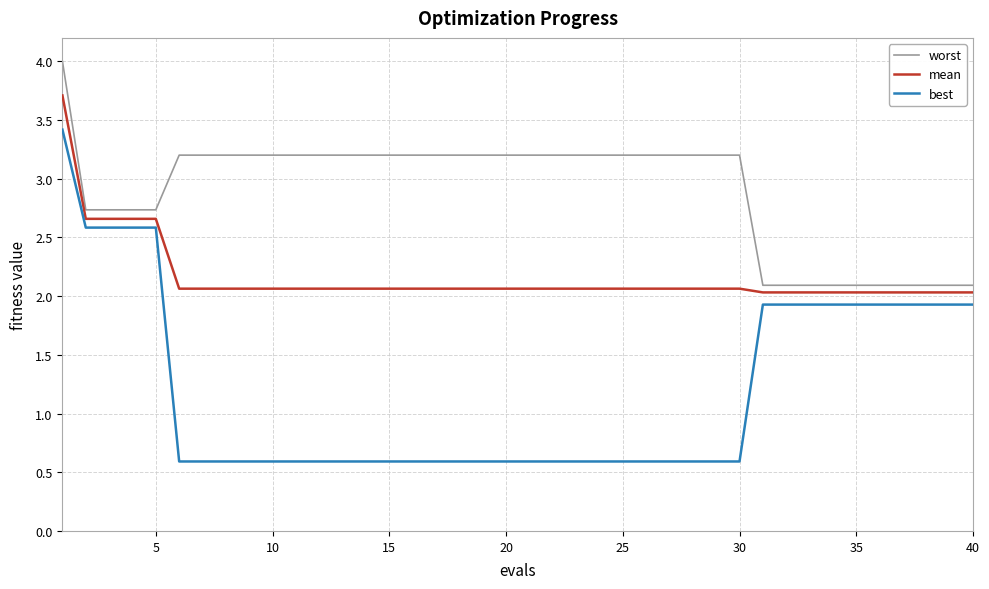

What is the difference between the second highest and second lowest values in the worst series?

1.1